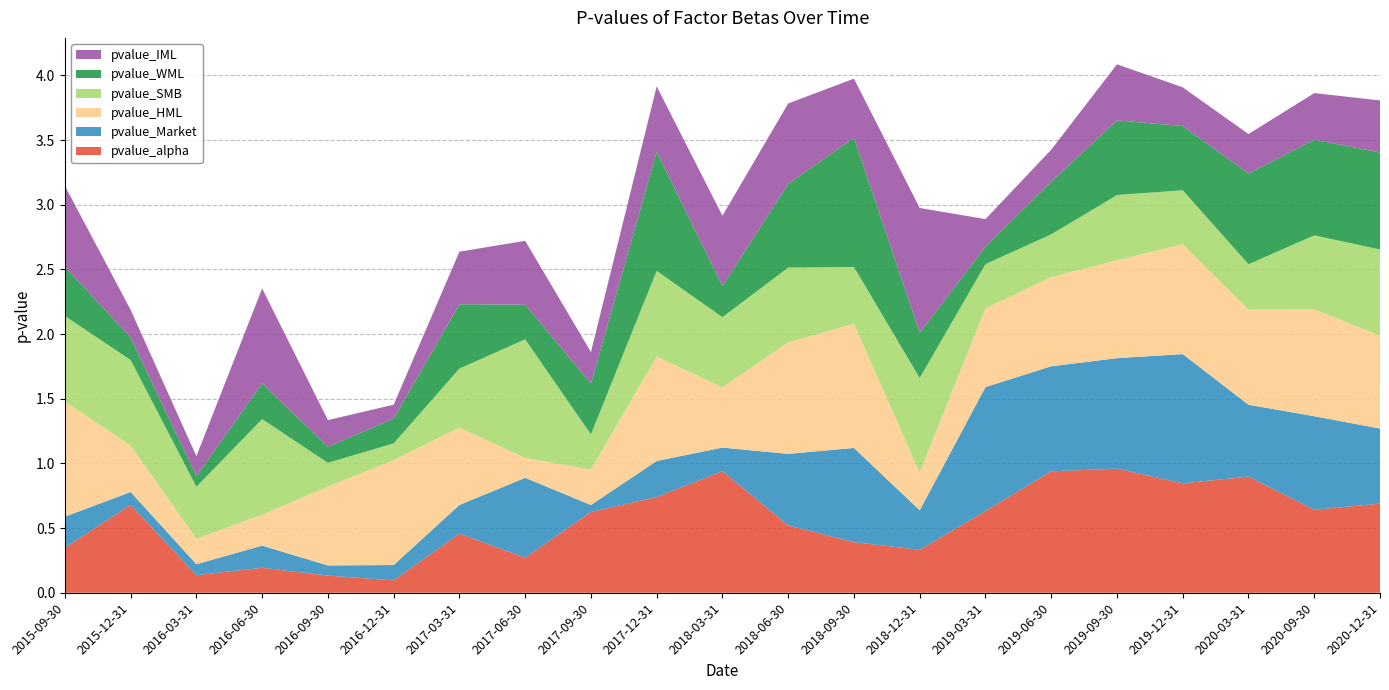

Reading left to right, list all the values displayed in this chart.

pvalue_alpha: 0.3	0.7	0.1	0.2	0.1	0.1	0.5	0.3	0.6	0.7	0.9	0.5	0.4	0.3	0.6	0.9	1.0	0.8	0.9	0.6	0.7
pvalue_Market: 0.2	0.1	0.1	0.2	0.1	0.1	0.2	0.6	0.1	0.3	0.2	0.6	0.7	0.3	1.0	0.8	0.9	1.0	0.6	0.7	0.6
pvalue_HML: 0.9	0.4	0.2	0.2	0.6	0.8	0.6	0.2	0.3	0.8	0.5	0.9	1.0	0.3	0.6	0.7	0.8	0.9	0.7	0.8	0.7
pvalue_SMB: 0.7	0.7	0.4	0.7	0.2	0.1	0.5	0.9	0.3	0.7	0.5	0.6	0.4	0.7	0.3	0.3	0.5	0.4	0.4	0.6	0.7
pvalue_WML: 0.4	0.2	0.1	0.3	0.1	0.2	0.5	0.3	0.4	0.9	0.2	0.6	1.0	0.3	0.1	0.4	0.6	0.5	0.7	0.7	0.8
pvalue_IML: 0.6	0.2	0.2	0.7	0.2	0.1	0.4	0.5	0.2	0.5	0.5	0.6	0.5	1.0	0.2	0.2	0.4	0.3	0.3	0.4	0.4